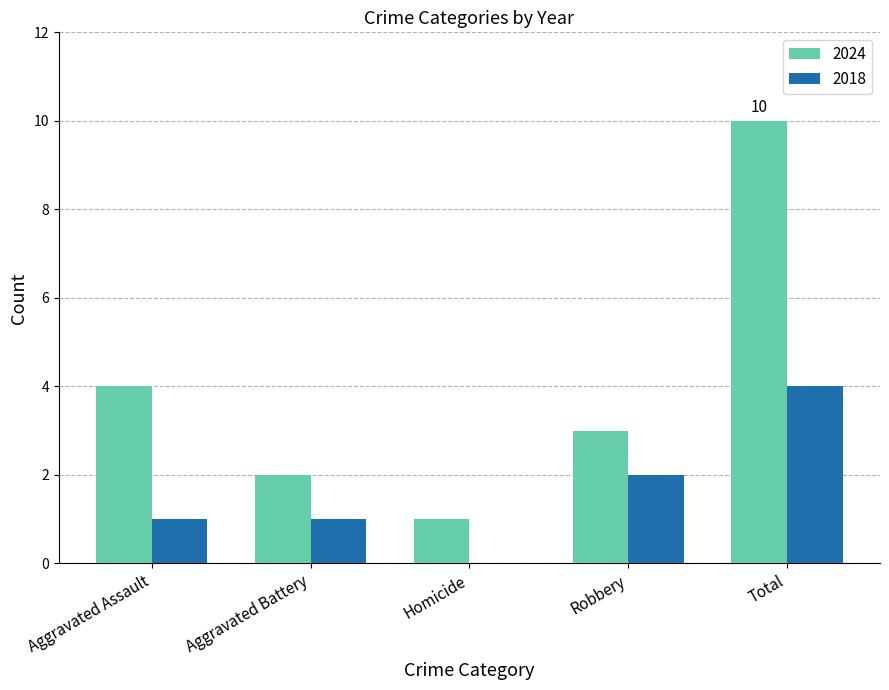

What value does the 2024 series have at Aggravated Battery?

2